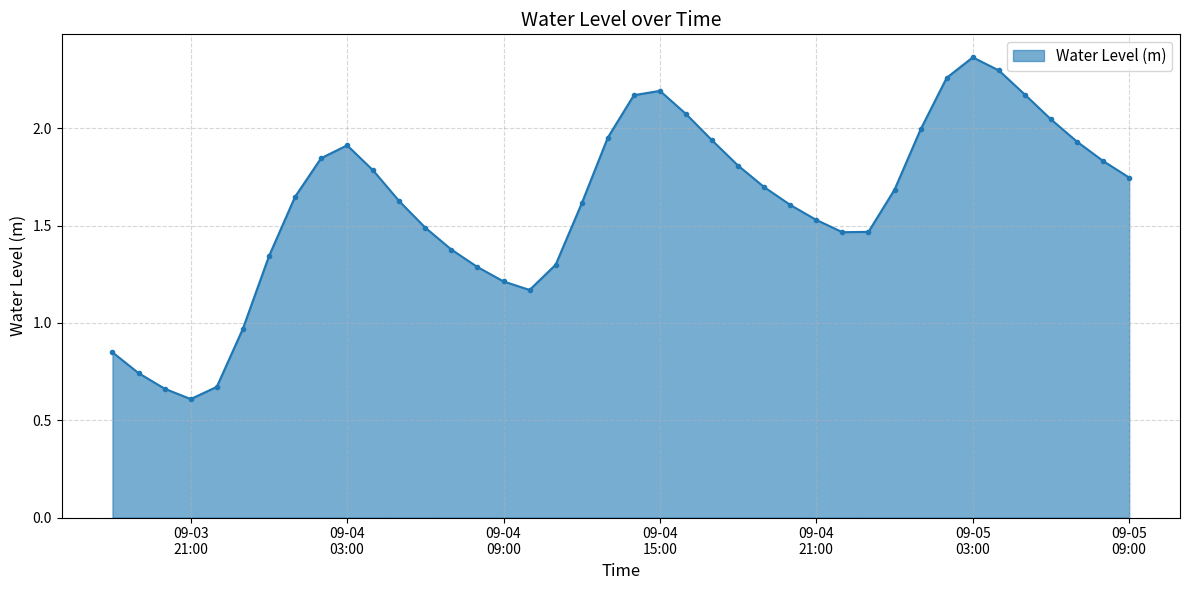

How many interior local peaks (higher than both neighbors) does the data have?

3